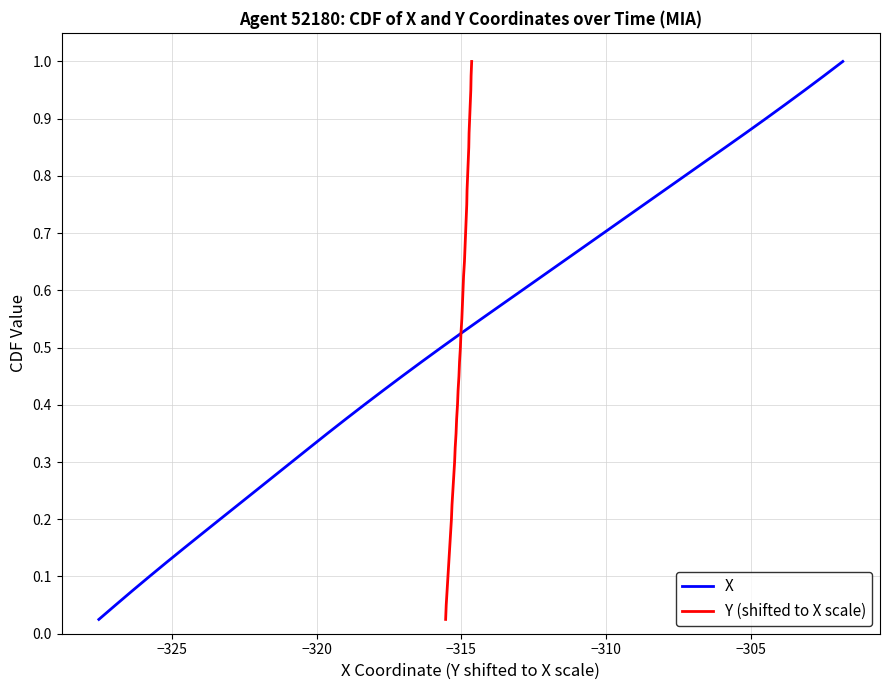

Is this an area chart (filled region under the line)?

No